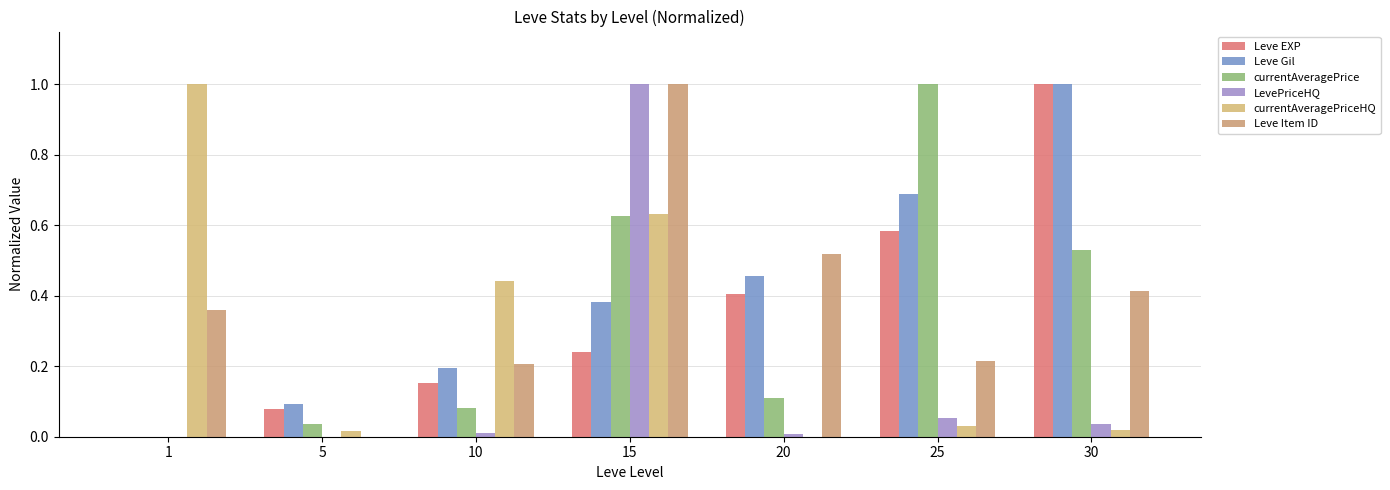

Where is Leve EXP nearest to the value 0?

1